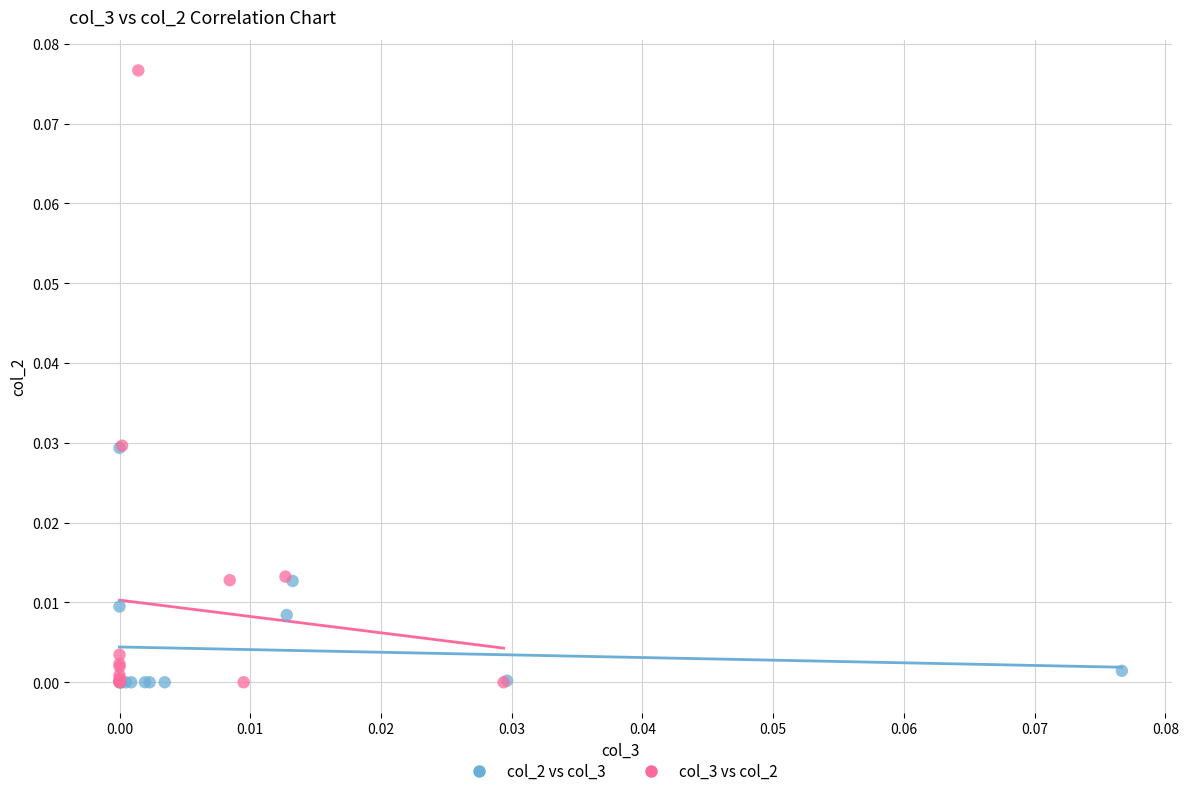

Which series has the largest Y range (max minus min)?

col_3 vs col_2